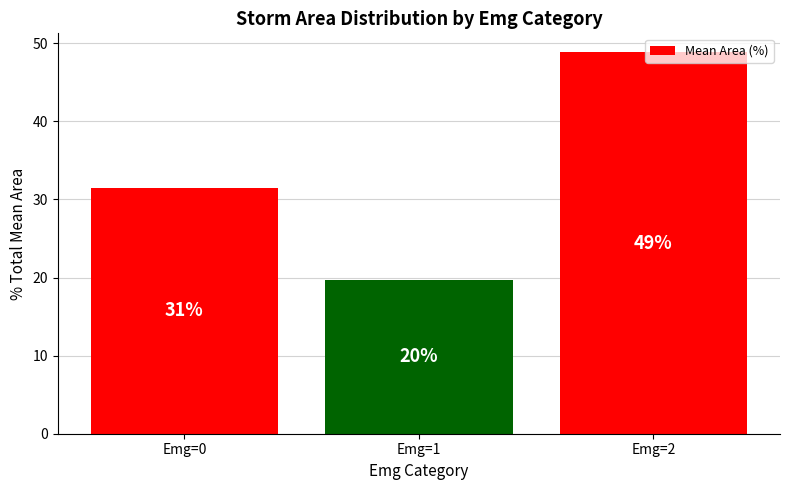

Does the chart contain any negative values?

No